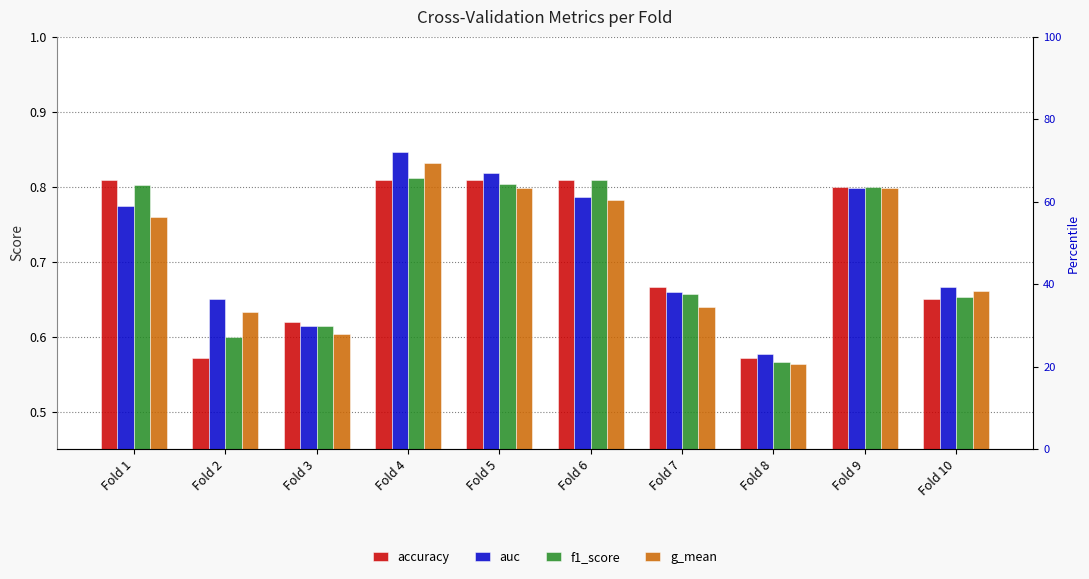

Between Fold 2 and Fold 3, which series saw the biggest shift?

accuracy